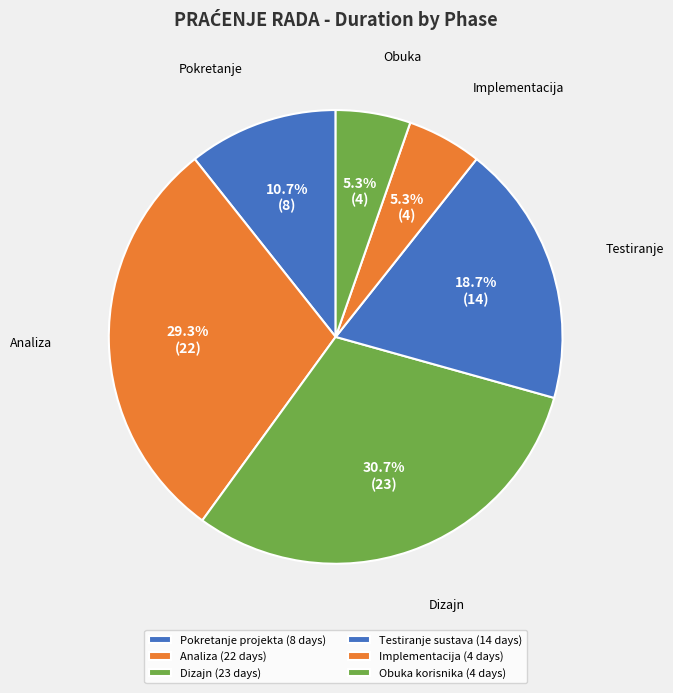

How many segments does this pie chart have?

6